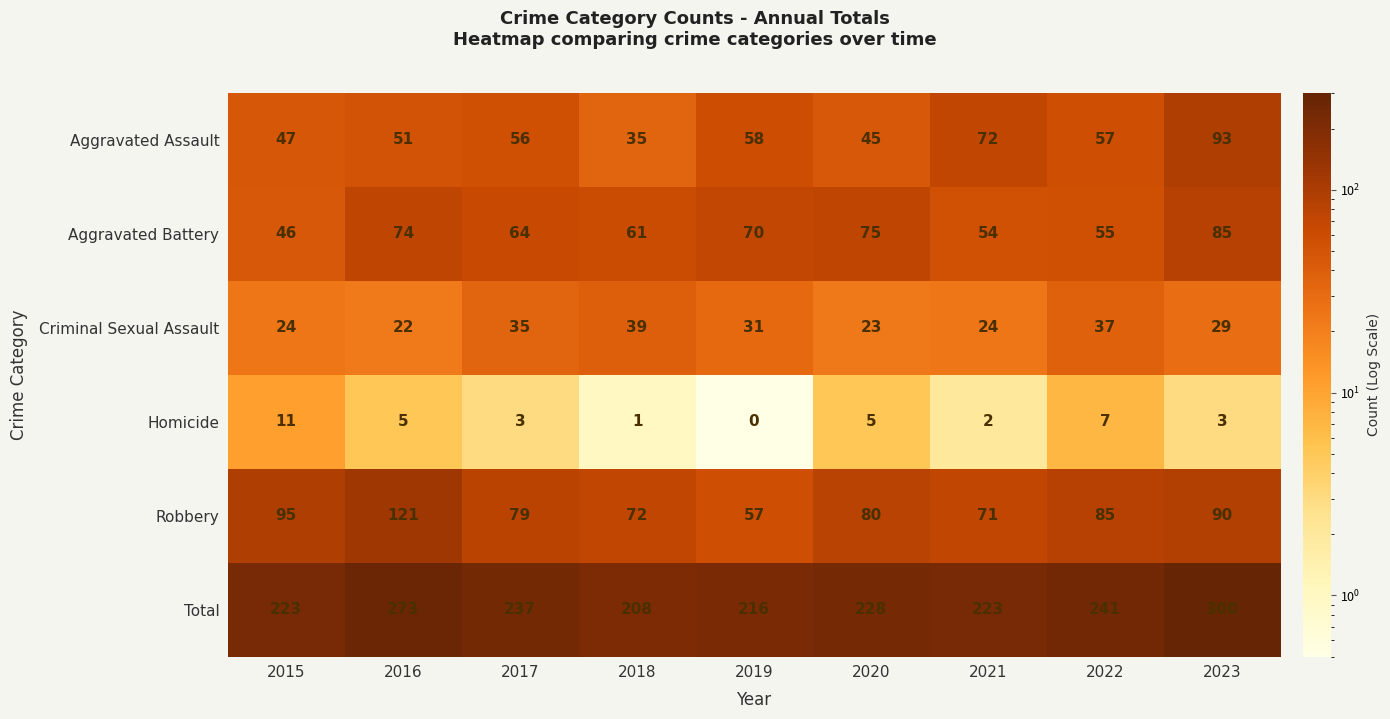

Rank the series by their maximum value, from lowest to highest.

Homicide, Criminal Sexual Assault, Aggravated Battery, Aggravated Assault, Robbery, Total